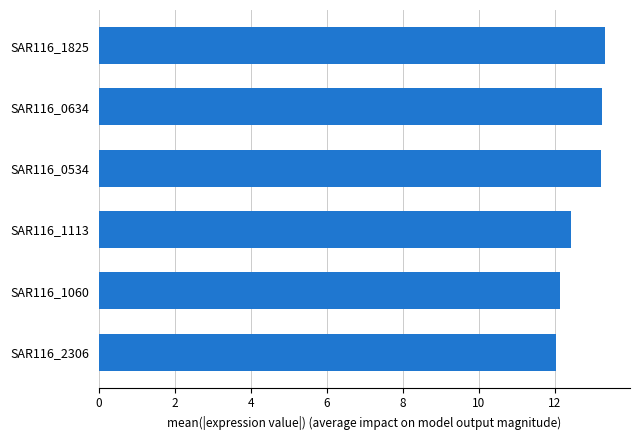

Reading bottom to top, extract all data points from this chart.

12.0	12.1	12.4	13.2	13.2	13.3